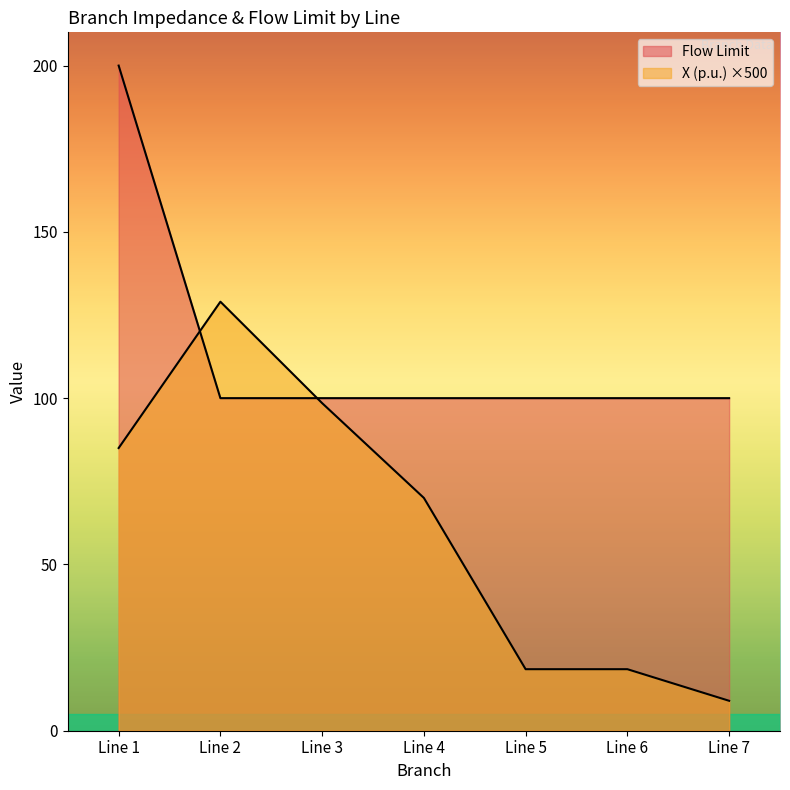

What is the difference between the X (p.u.) values at Line 3 and Line 5?

80.0